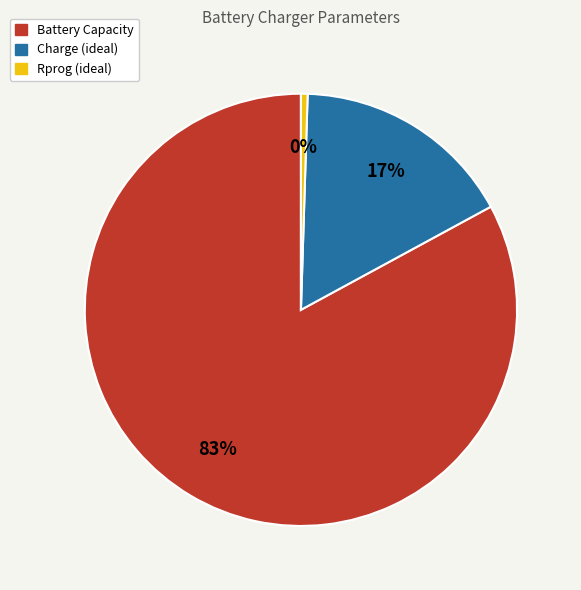

To the nearest percent, what is the average slice percentage?

33%